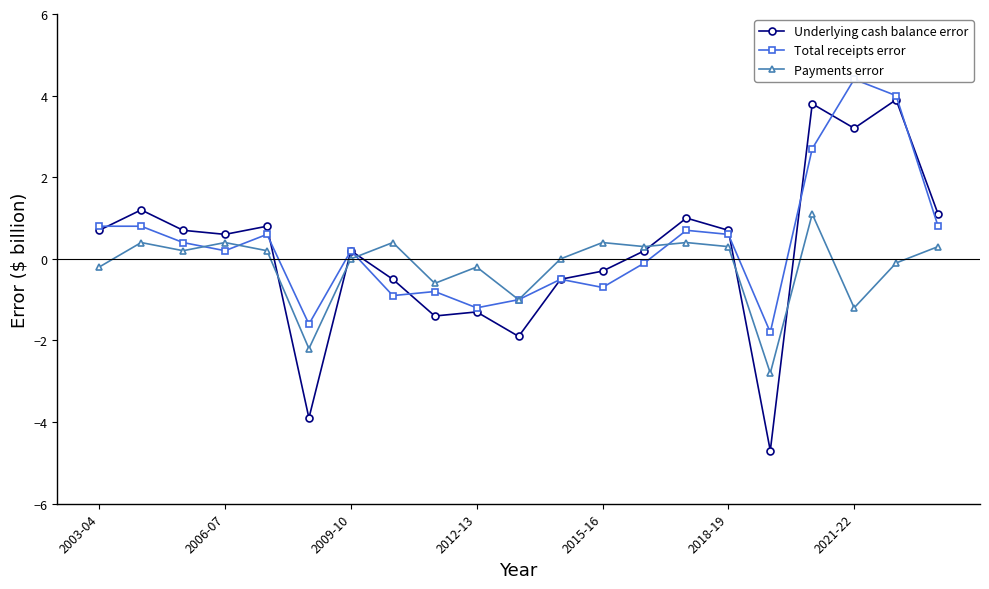

How many intersections are there between Underlying cash balance error and Total receipts error?

7